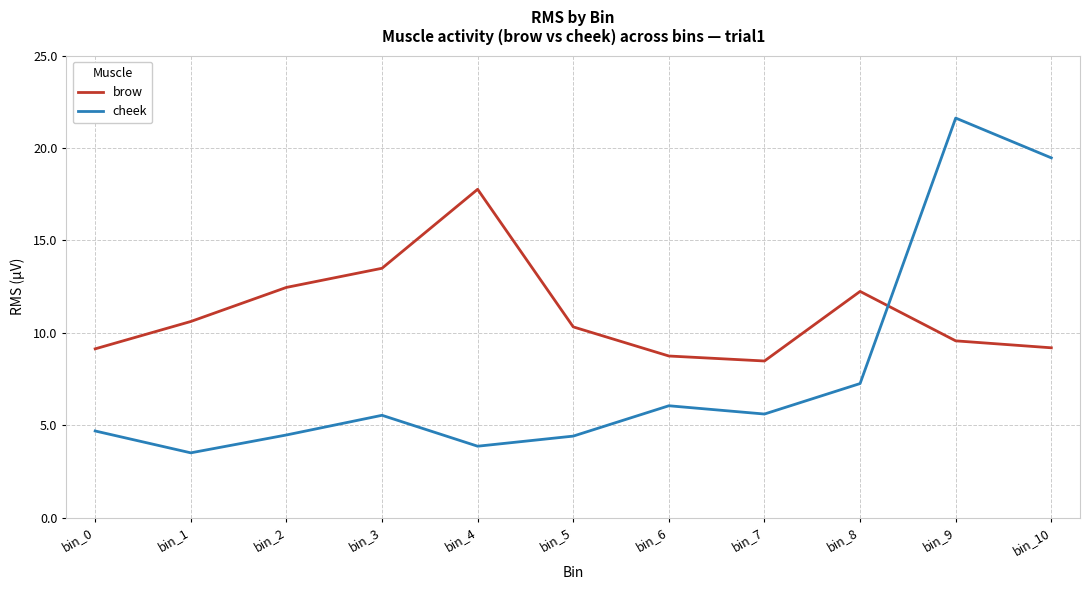

At which label does cheek first exceed 5?

bin_3